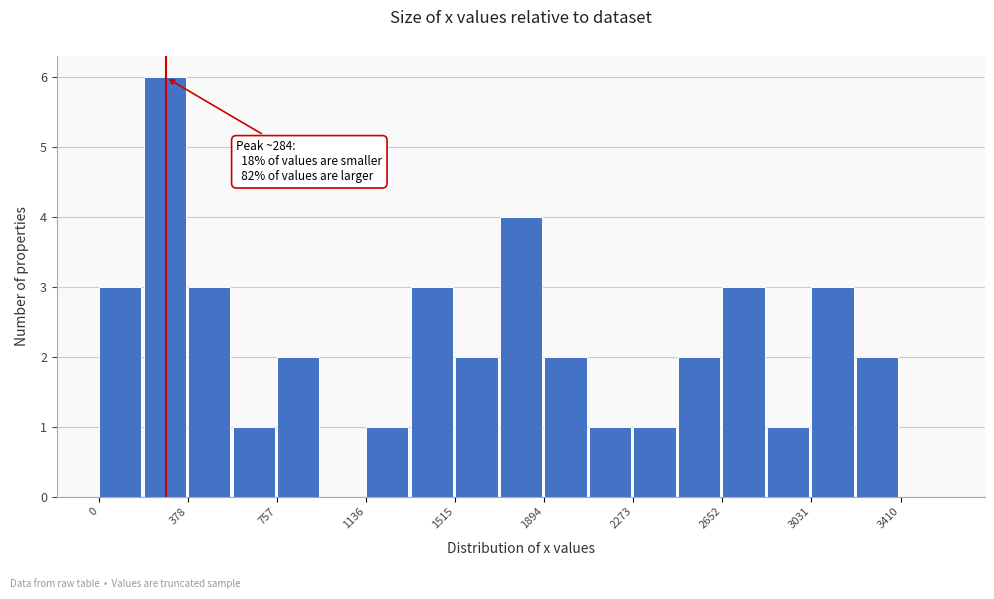

Around what value on the x-axis is the tallest bar? Give the approximate position of its centre, as read against the axis.

300